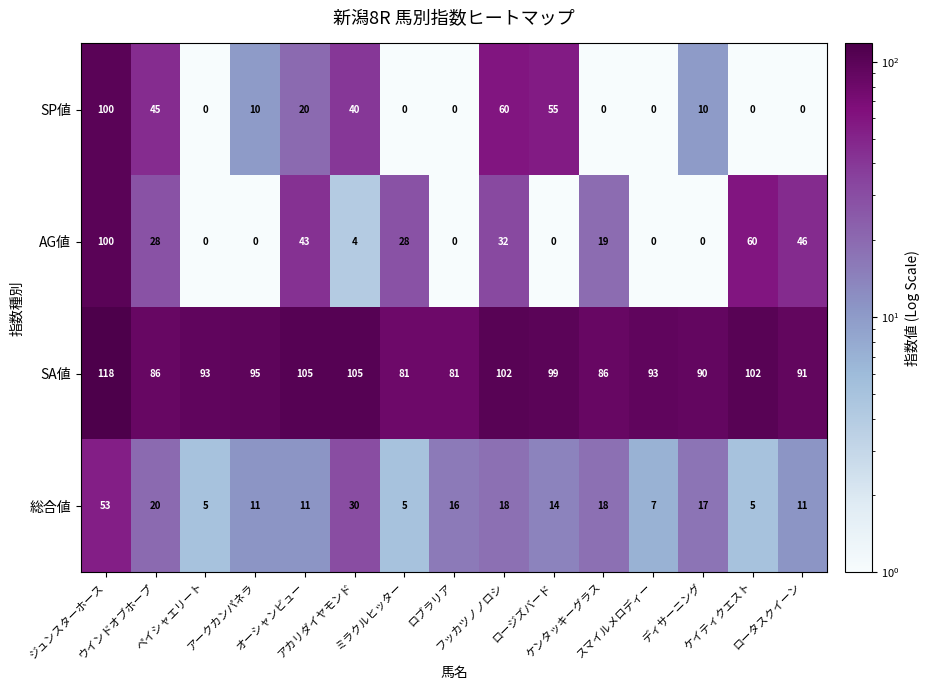

What is the difference between the maximum and minimum values in the SA値 series?

37